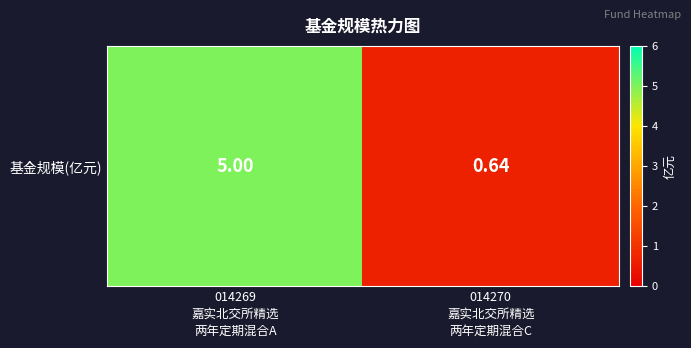

Read the value at 014270
嘉实北交所精选
两年定期混合C.

0.6